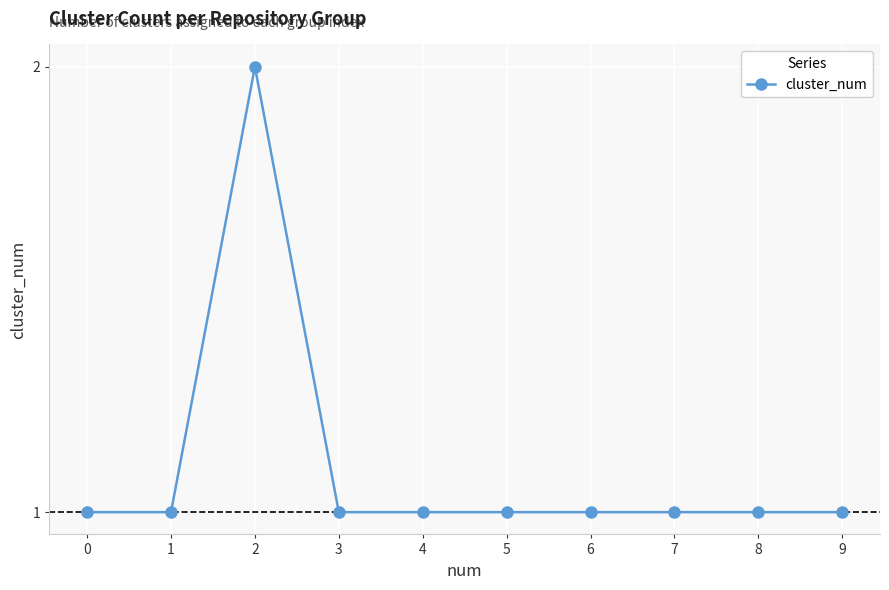

Reading left to right, list all the values displayed in this chart.

0=1	1=1	2=2	3=1	4=1	5=1	6=1	7=1	8=1	9=1